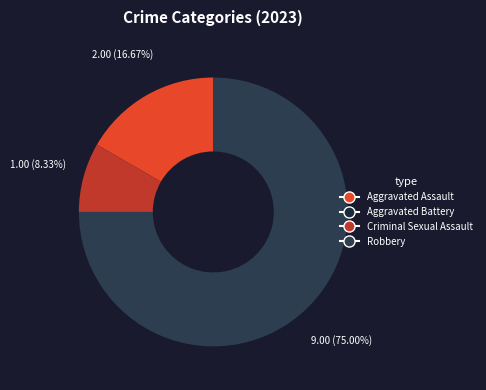

Rank the categories by value from lowest to highest.

Aggravated Battery, Criminal Sexual Assault, Aggravated Assault, Robbery